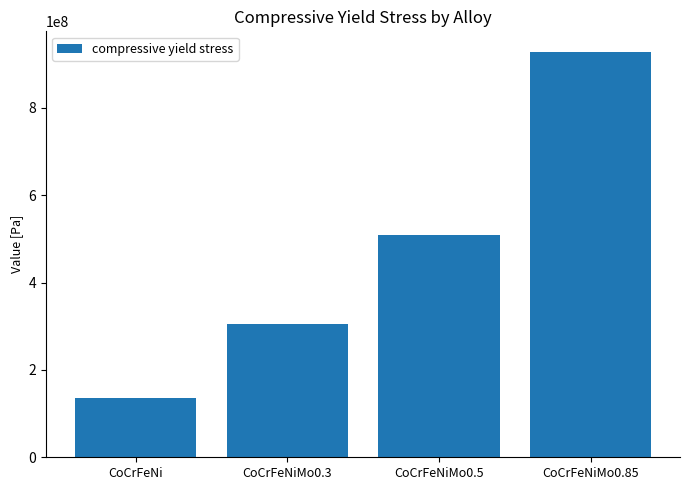

Which label corresponds to the largest value in the chart?

CoCrFeNiMo0.85